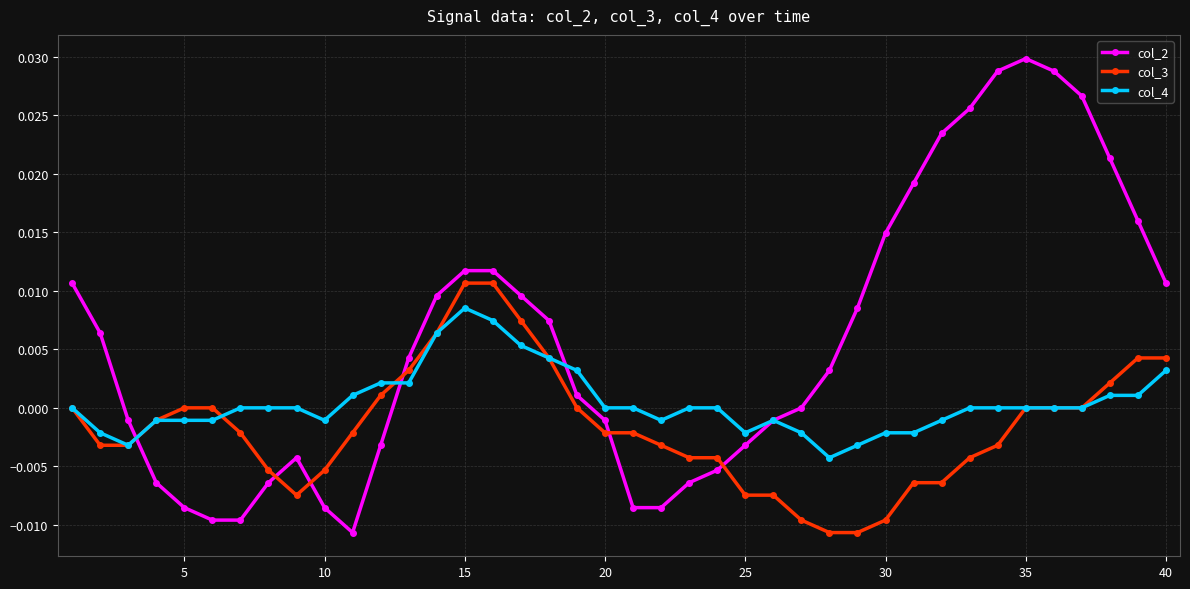

After their last crossing, which series has the higher values: col_3 or col_2?

col_2